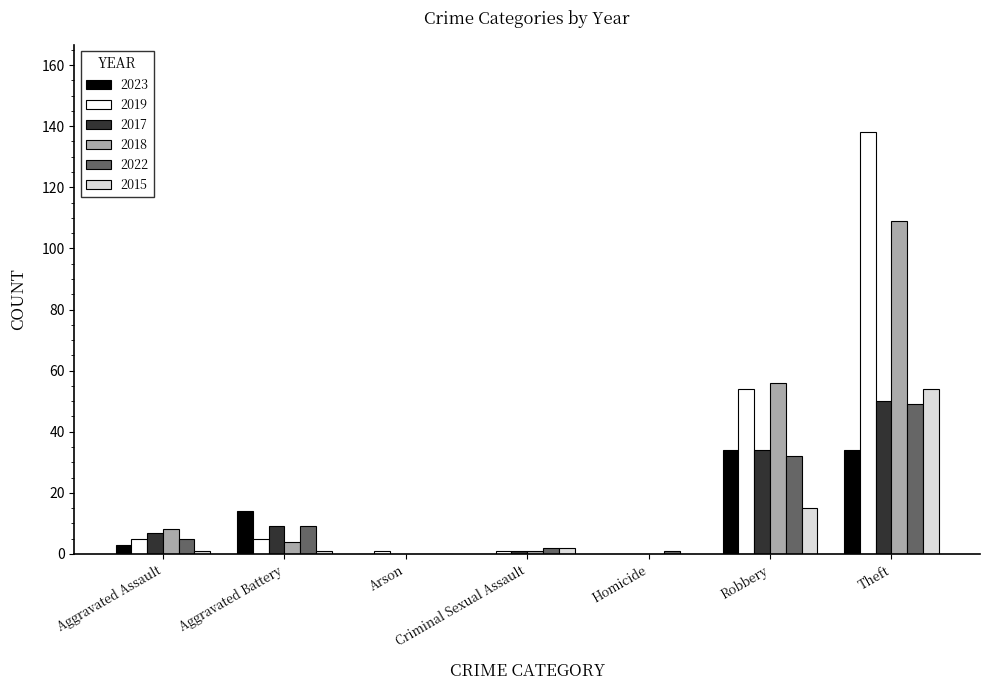

Is it true that 2018 equals 0 at Homicide?

True